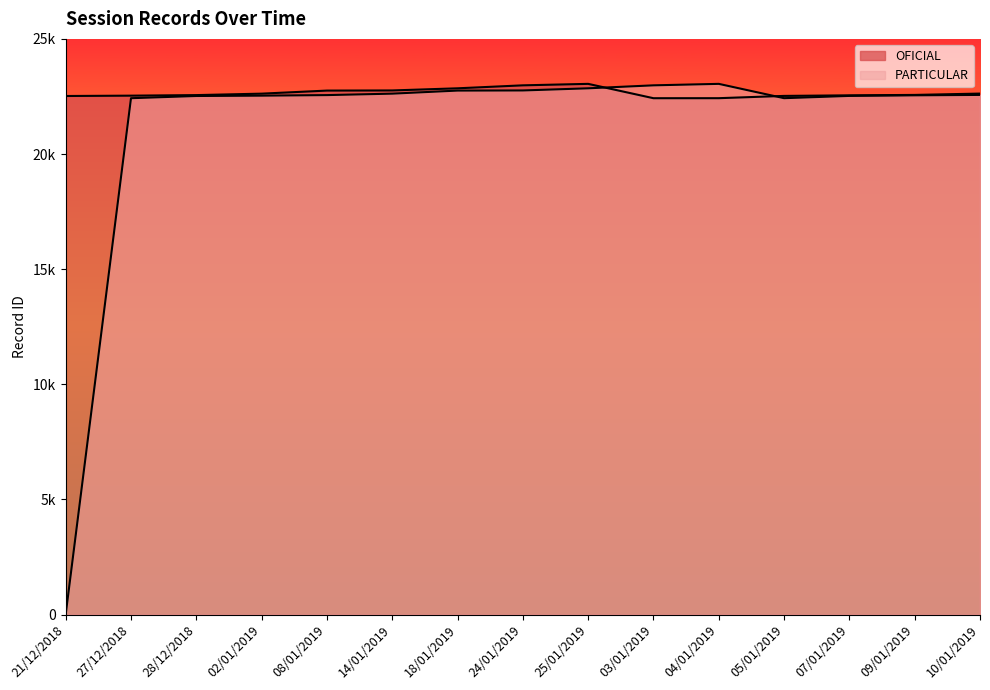

What are all the series names shown in the legend?

OFICIAL, PARTICULAR